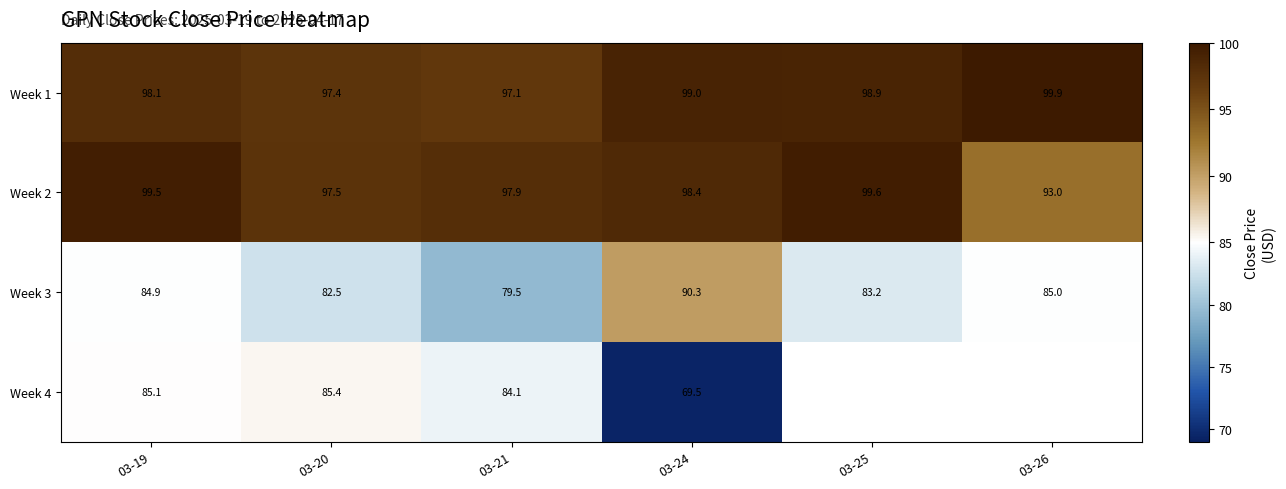

How many data points in Week 1 are less than 98?

2